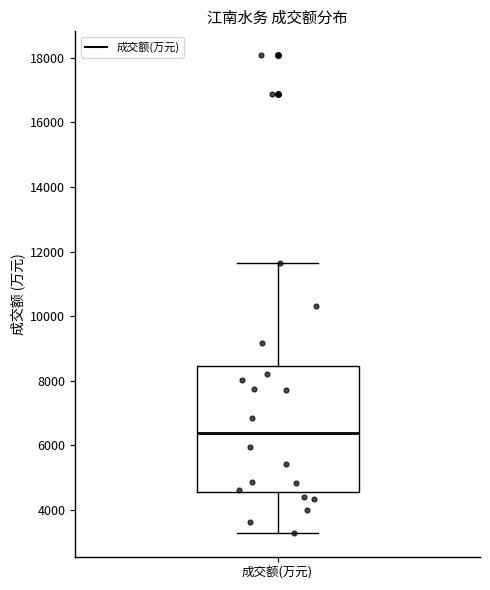

Transcribe this box plot: give where the median line is, the range the box spans, and where the two whiskers end, as read against the y-axis. The values are not printed on the chart, so give them approximately, as read against the axis.

median 6400, box 4600 to 8400, whiskers 3200 to 11600